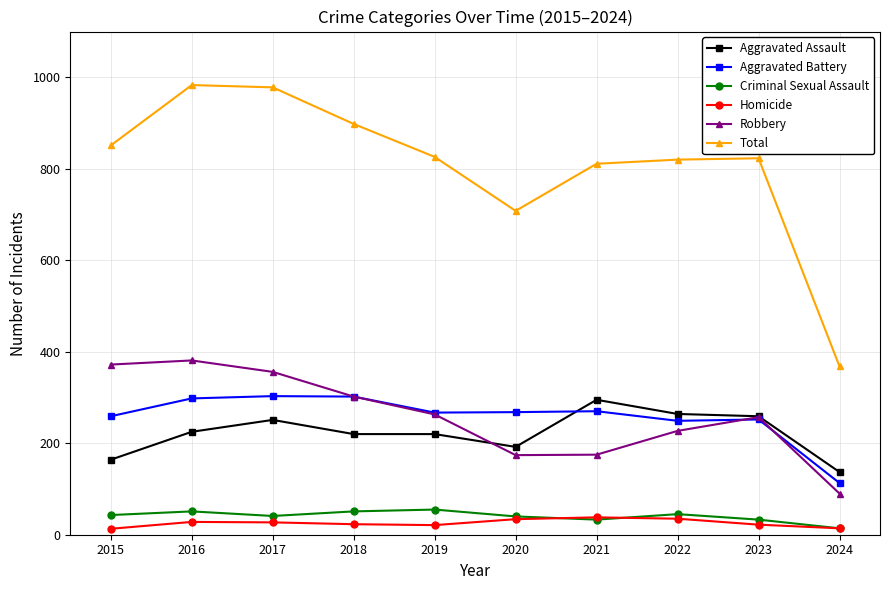

What is the average value of the Criminal Sexual Assault series?

41